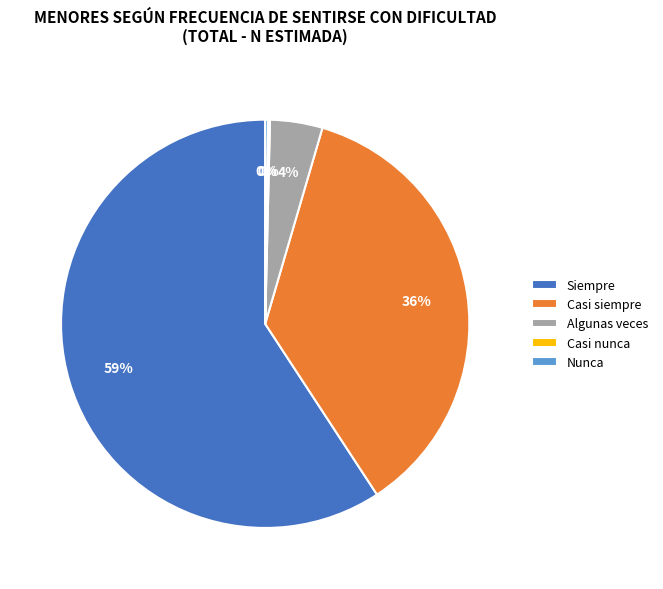

Which has a higher value, Casi siempre or Siempre?

Siempre